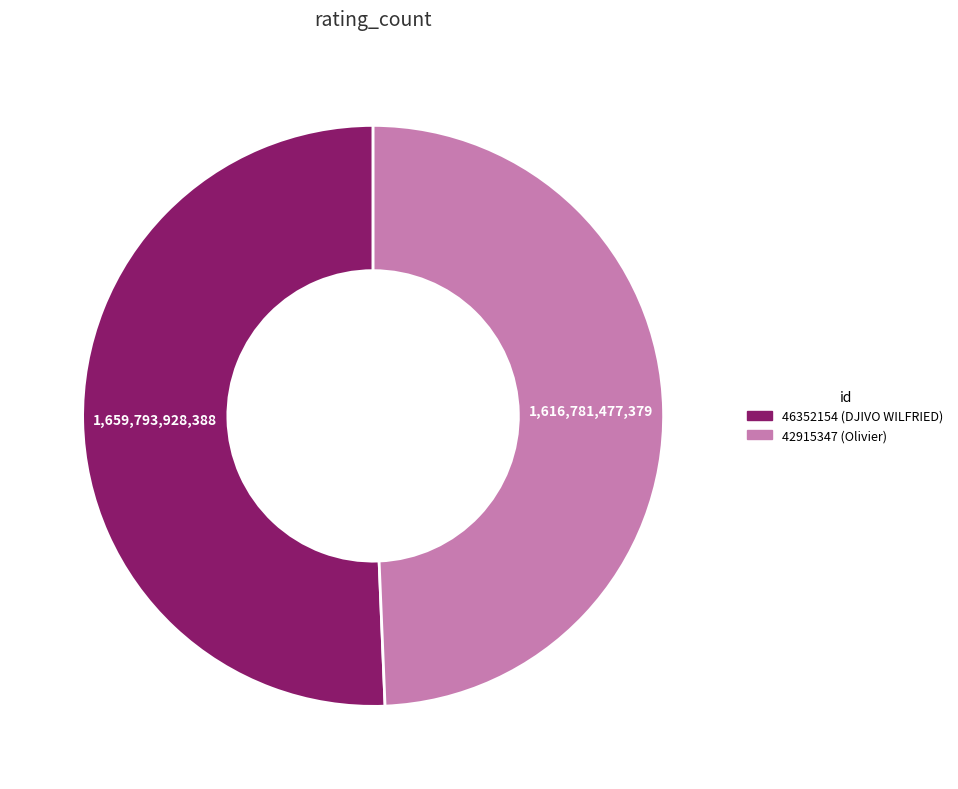

How many slices are in this pie chart?

2